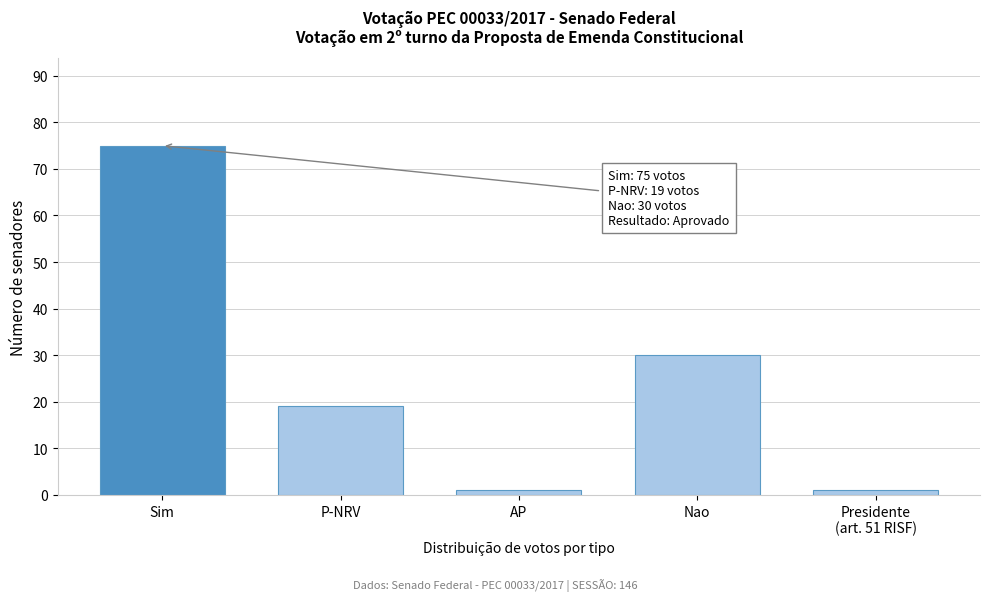

Reading right to left, extract all data points from this chart.

1	30	1	19	75